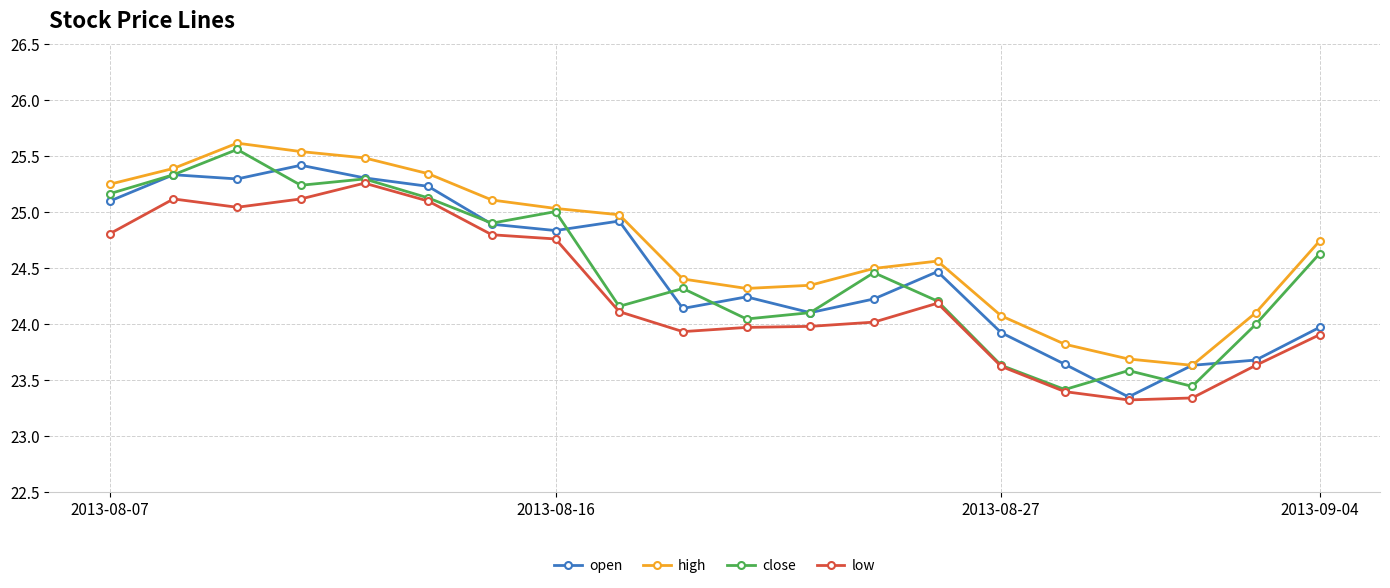

What is the maximum value shown in the chart?

25.6